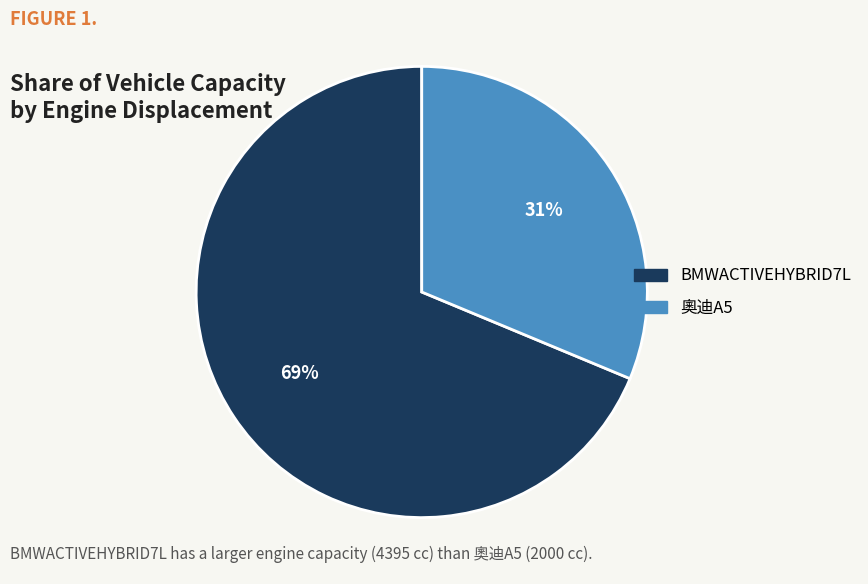

Which category has the biggest portion of the pie?

BMWACTIVEHYBRID7L